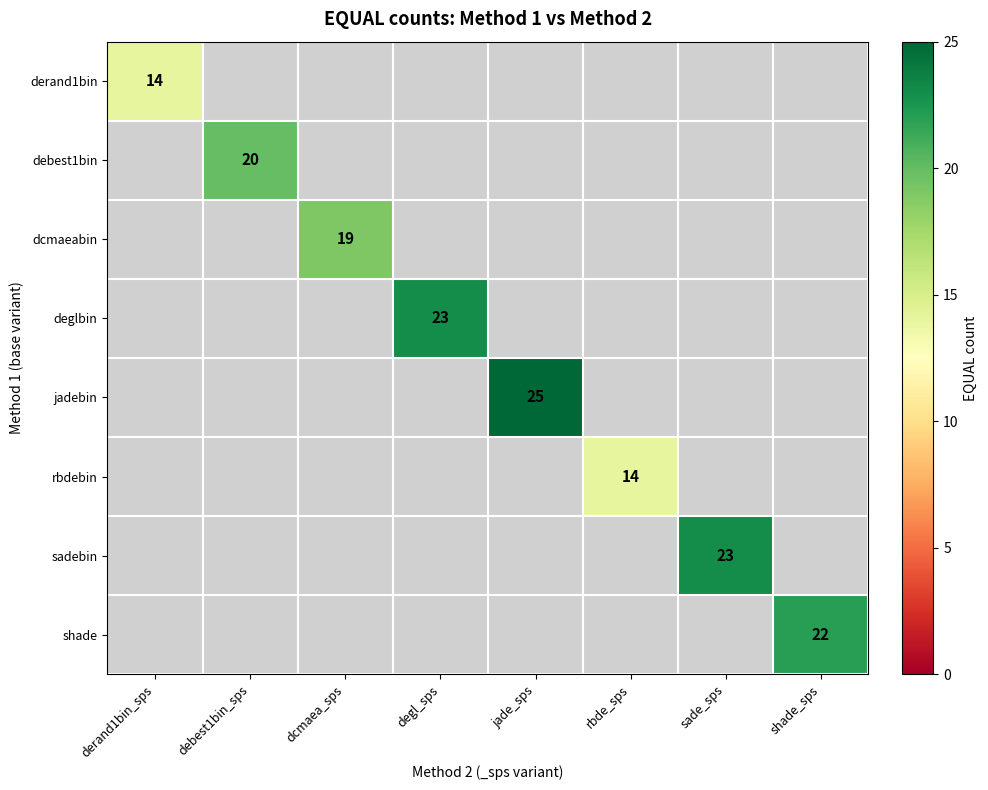

The sadebin series shows 32 at sade_sps. True or false?

False